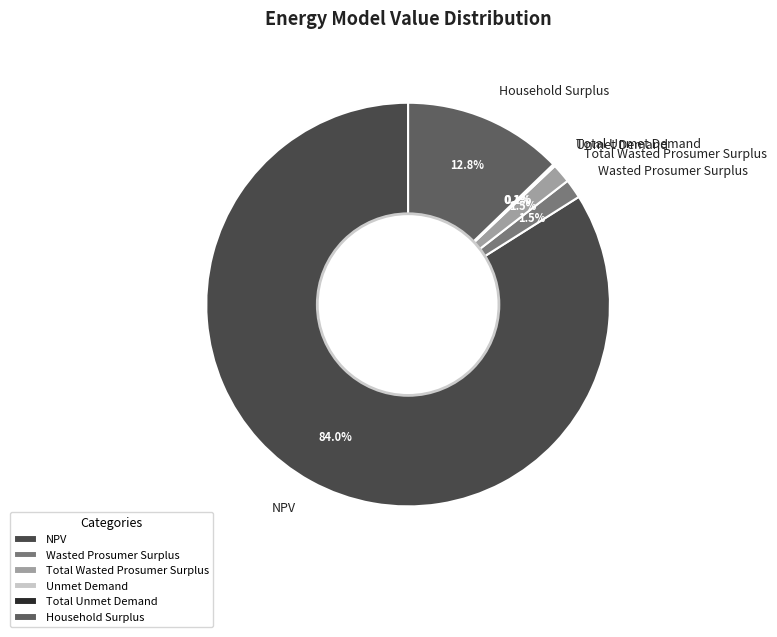

Does any single category account for the majority?

Yes